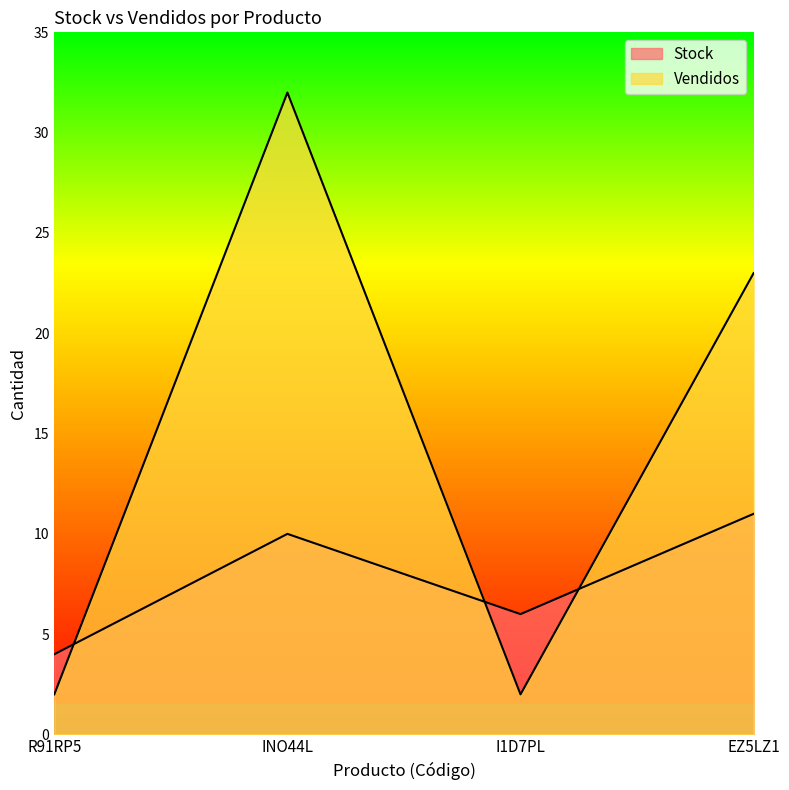

At which category is the sum across all series the highest?

INO44L